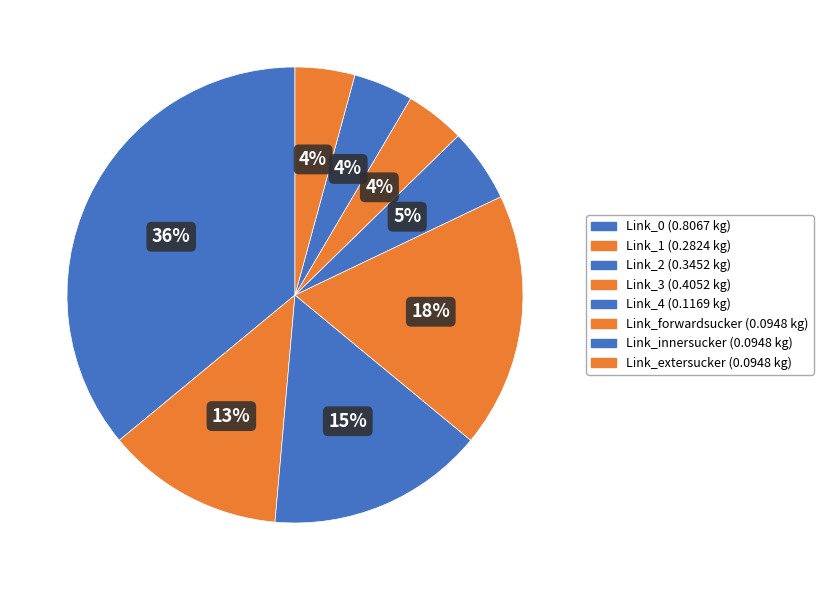

How many slices are in this pie chart?

8